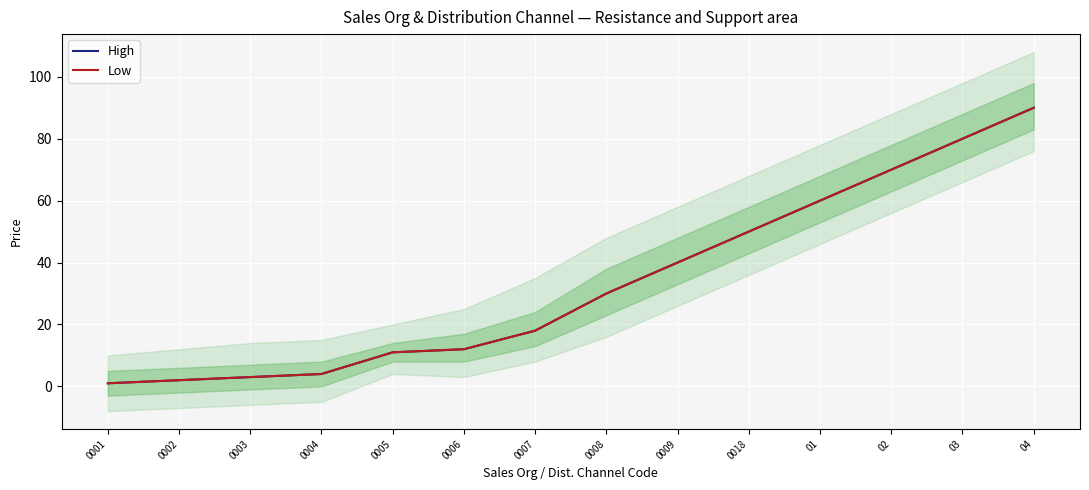

True or false: High and Low intersect in this chart.

False